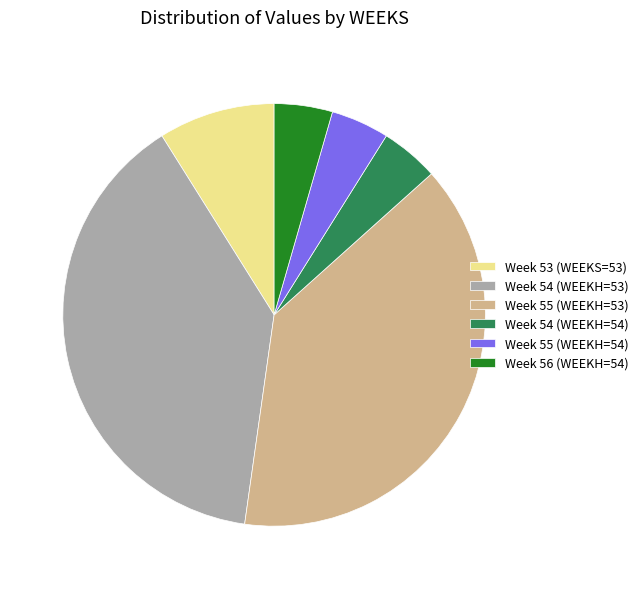

How many segments does this pie chart have?

6